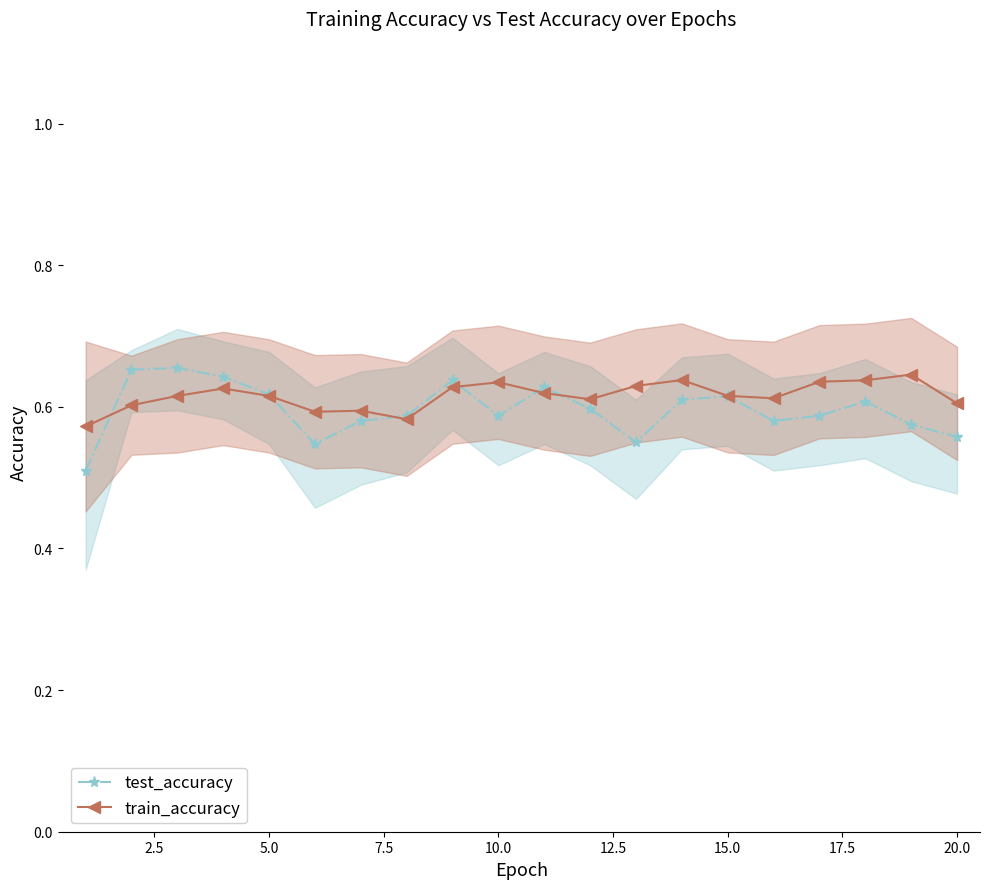

Count the test_accuracy values in the range 0 to 1.

20